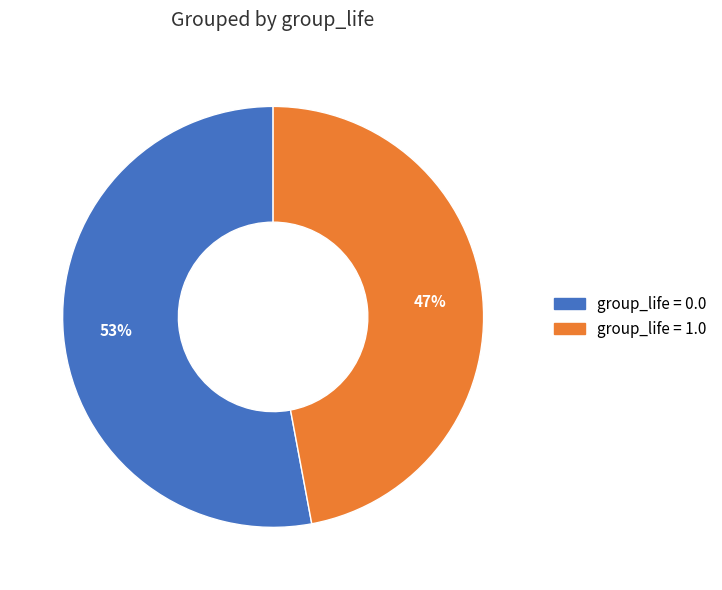

True or false: group_life = 1.0 accounts for 58% of the total.

False